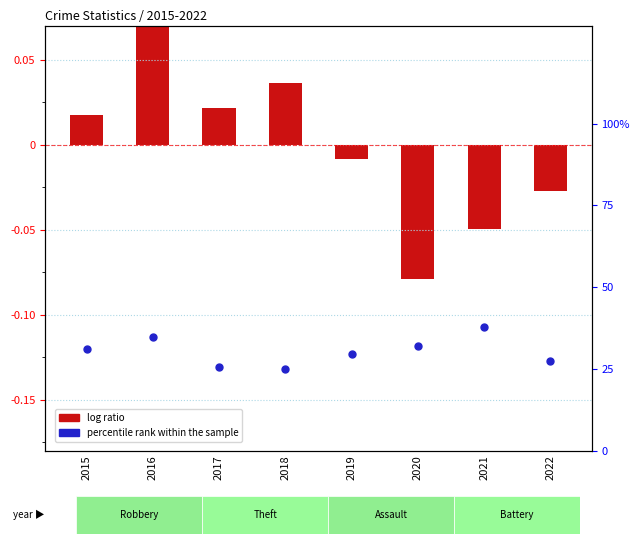

What is the change in value from 2019 to 2020?

+2.2